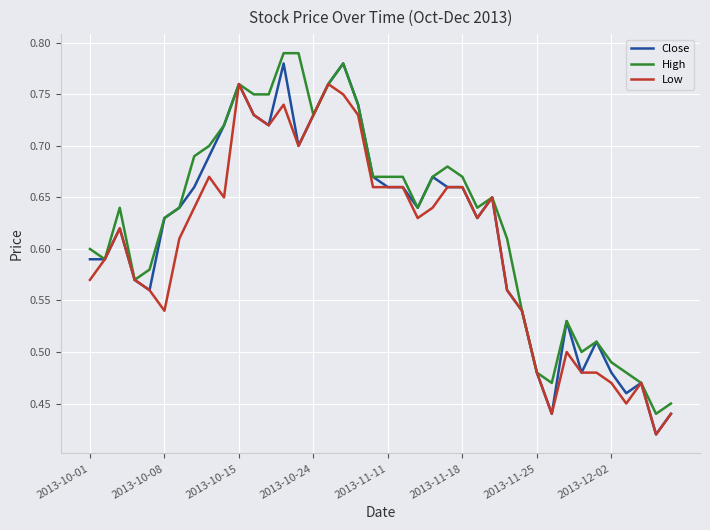

At how many categories does at least one series exceed 0?

40